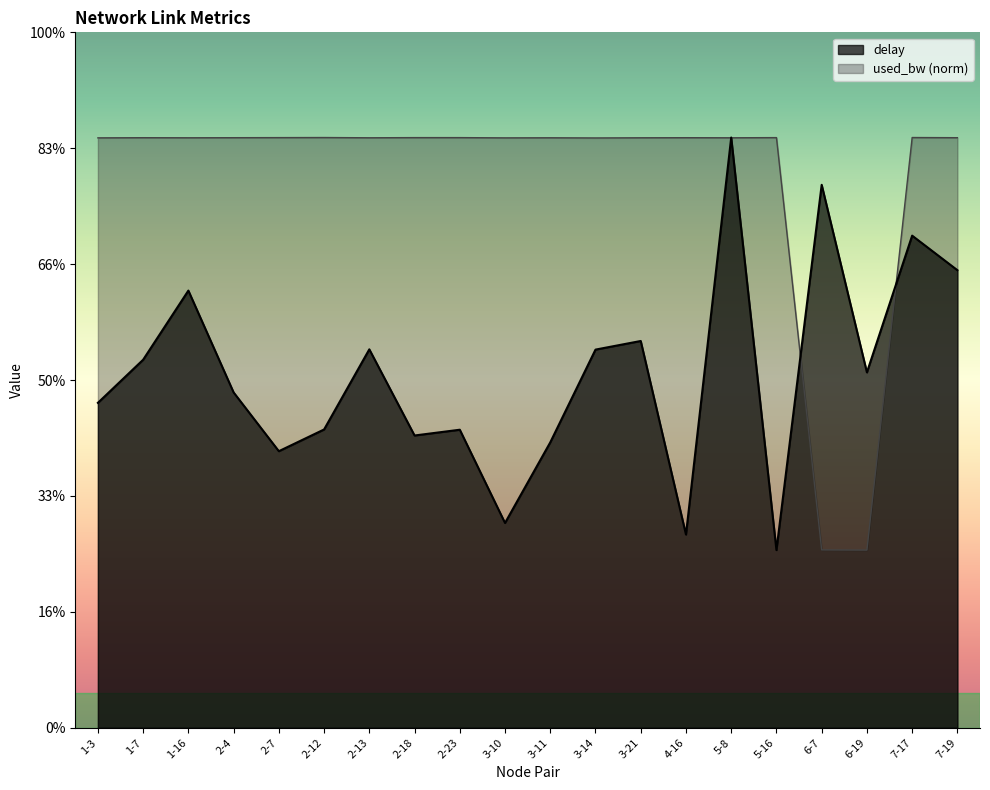

Reading right to left, extract all data points from this chart.

delay: 2.0	2.1	1.5	2.3	0.8	2.5	0.8	1.7	1.6	1.2	0.9	1.3	1.3	1.6	1.3	1.2	1.4	1.9	1.6	1.4
used_bw: 2.5	2.5	0.8	0.8	2.5	2.5	2.5	2.5	2.5	2.5	2.5	2.5	2.5	2.5	2.5	2.5	2.5	2.5	2.5	2.5